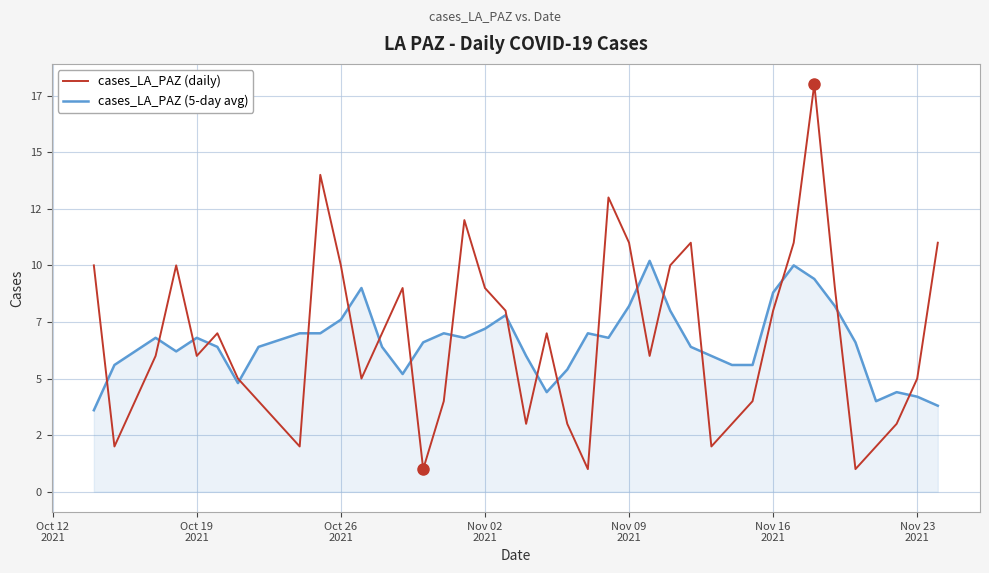

Reading left to right, what are all the values shown in this chart?

cases_LA_PAZ (daily): 10.0	2.0	6.0	10.0	6.0	7.0	5.0	4.0	2.0	14.0	10.0	5.0	7.0	9.0	1.0	4.0	12.0	9.0	8.0	3.0	7.0	3.0	1.0	13.0	11.0	6.0	10.0	11.0	2.0	3.0	4.0	8.0	11.0	18.0	9.0	1.0	2.0	3.0	5.0	11.0
cases_LA_PAZ (5-day avg): 3.6	5.6	6.8	6.2	6.8	6.4	4.8	6.4	7.0	7.0	7.6	9.0	6.4	5.2	6.6	7.0	6.8	7.2	7.8	6.0	4.4	5.4	7.0	6.8	8.2	10.2	8.0	6.4	6.0	5.6	5.6	8.8	10.0	9.4	8.2	6.6	4.0	4.4	4.2	3.8